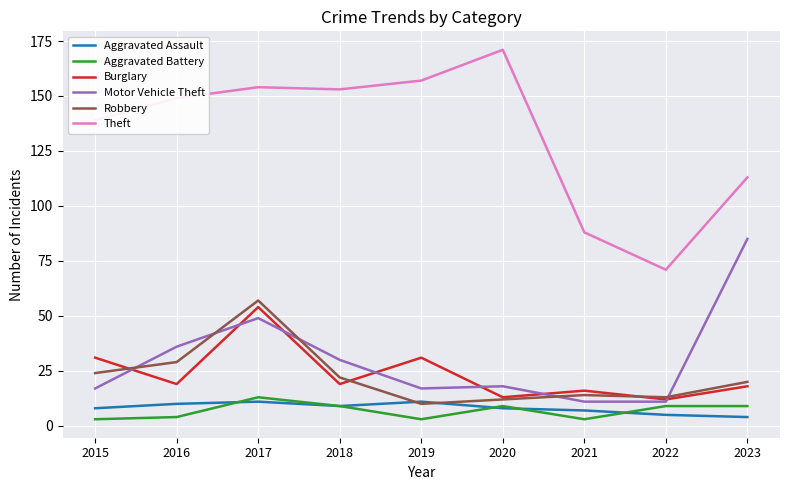

What is the spread (max minus min) of values at 2022?

66